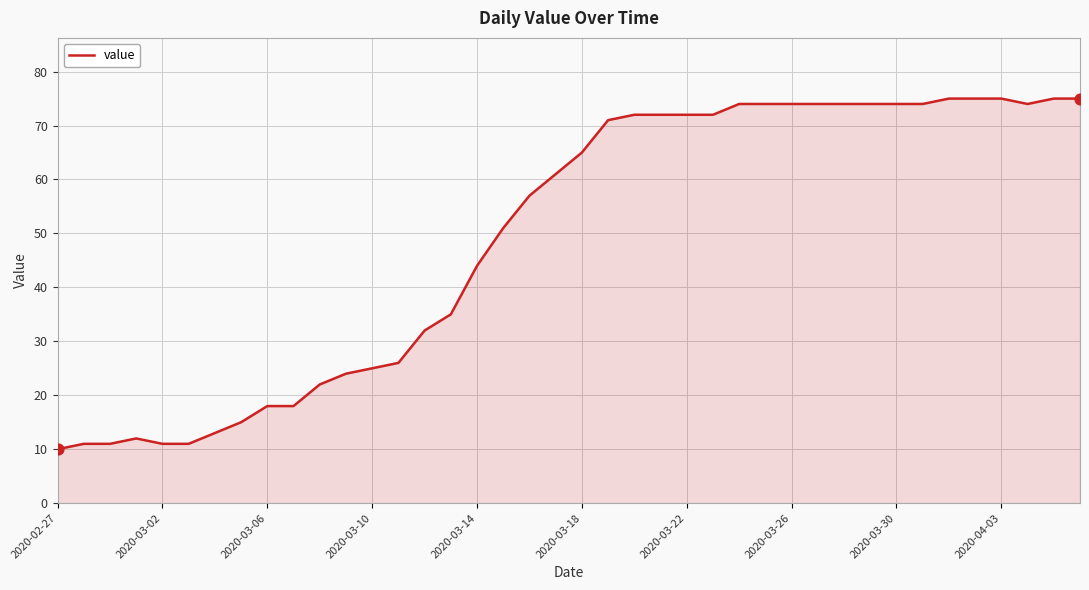

What is the maximum value shown in the chart?

75